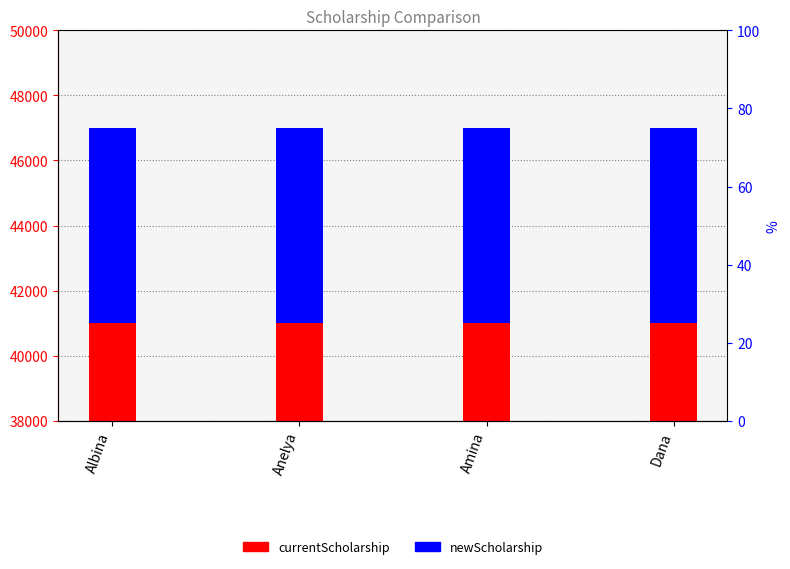

What is the label of the 1st bar from the left?

Albina